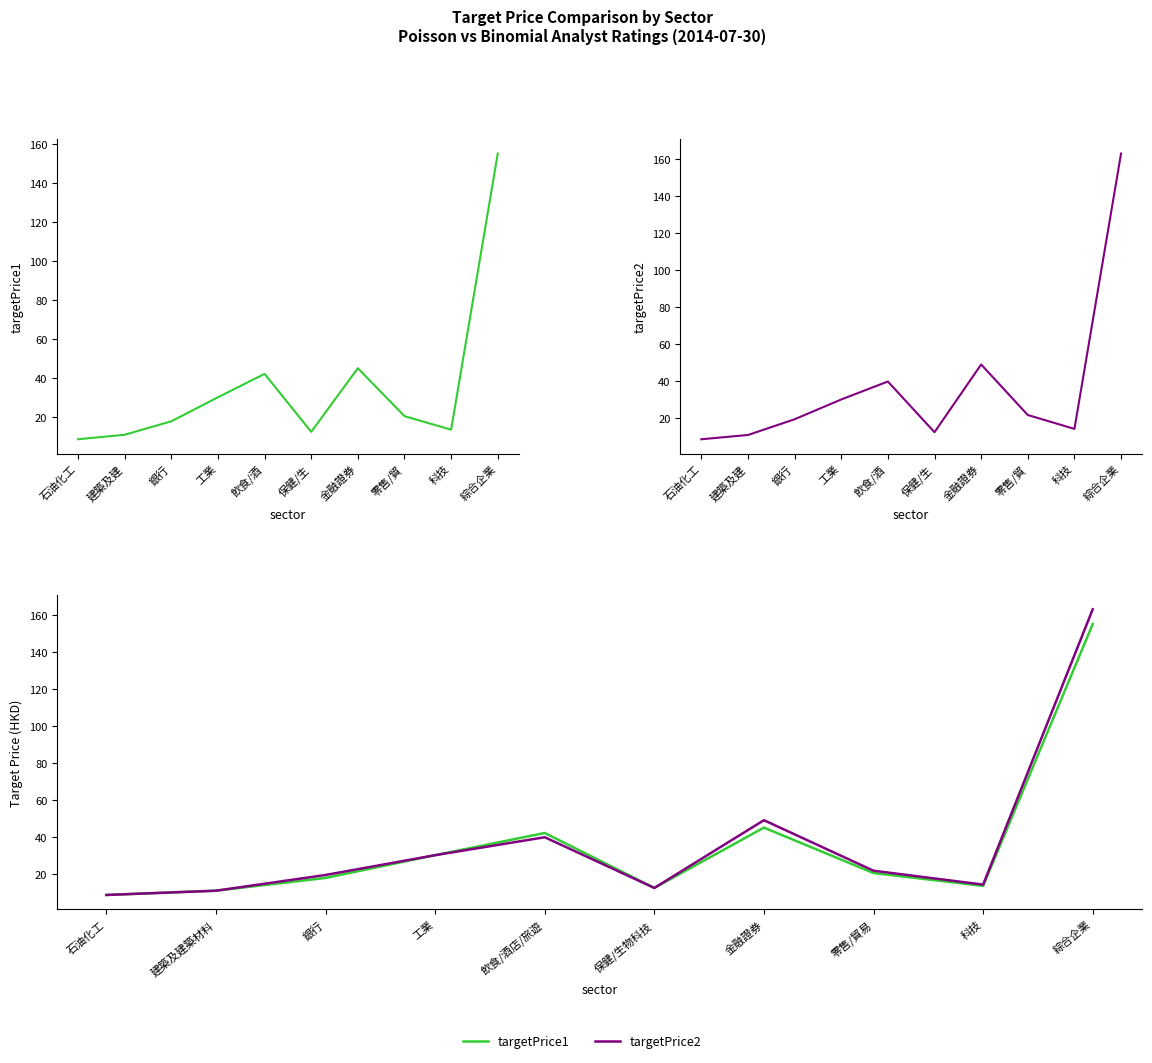

What is the sum of the targetPrice1 values at 金融證券 and 零售/貿易?

65.4